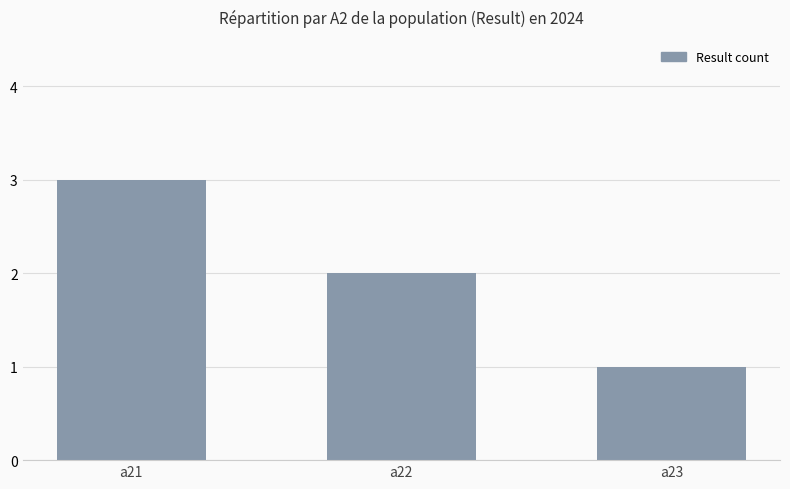

The chart shows a value of 1 at a23. True or false?

True